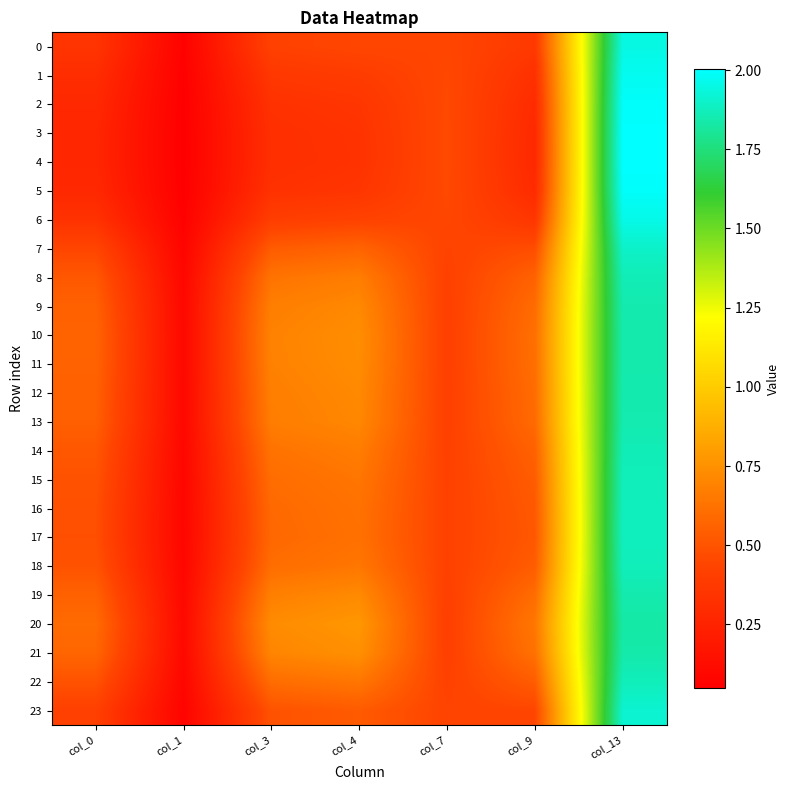

At col_3, list the series in order from largest to smallest.

20, 21, 10, 11, 19, 12, 9, 13, 8, 14, 18, 22, 15, 16, 17, 7, 23, 0, 6, 1, 2, 5, 3, 4